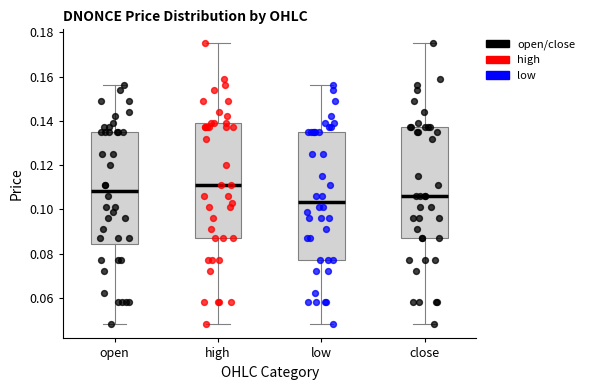

Comparing the boxes themselves (not the whiskers), which one is the tallest?

low